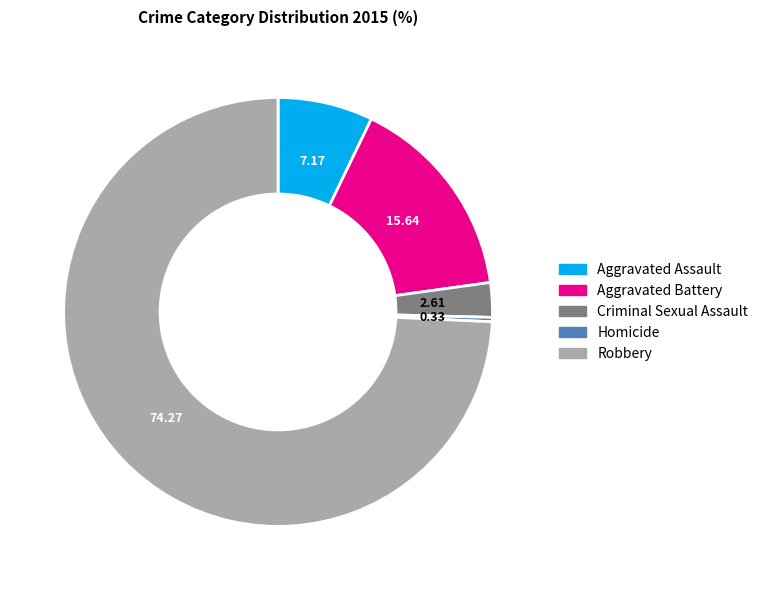

What is the largest slice in the pie chart?

Robbery